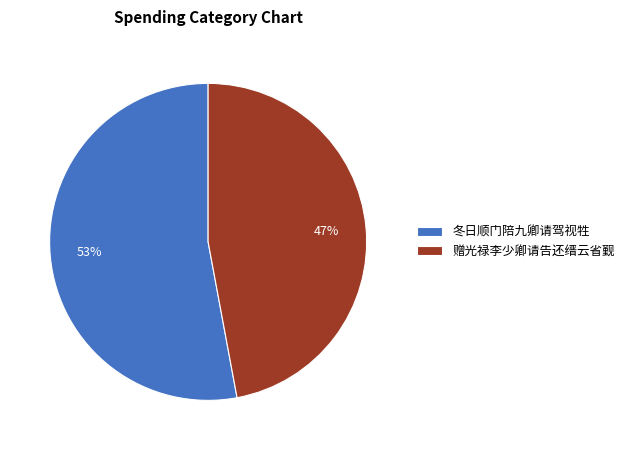

Do 冬日顺门陪九卿请驾视牲 and 赠光禄李少卿请告还缙云省觐 together represent more than half of the pie?

Yes